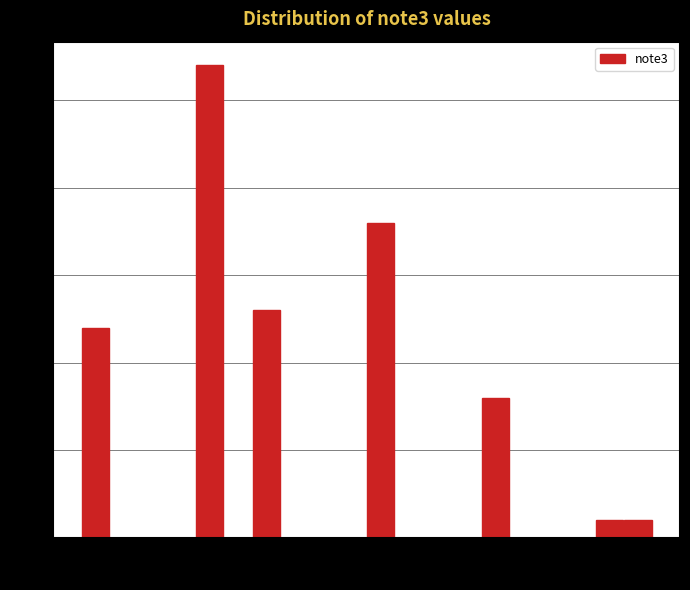

Around what value on the x-axis is the tallest bar? Give the approximate position of its centre, as read against the axis.

54.2